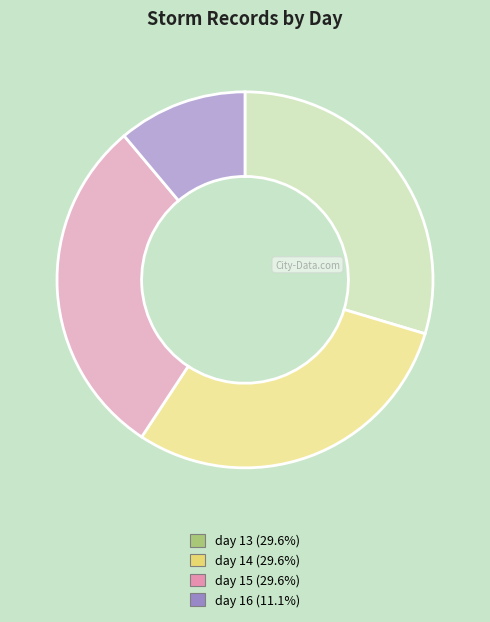

Is it true that day 15 is 30% of the pie?

True